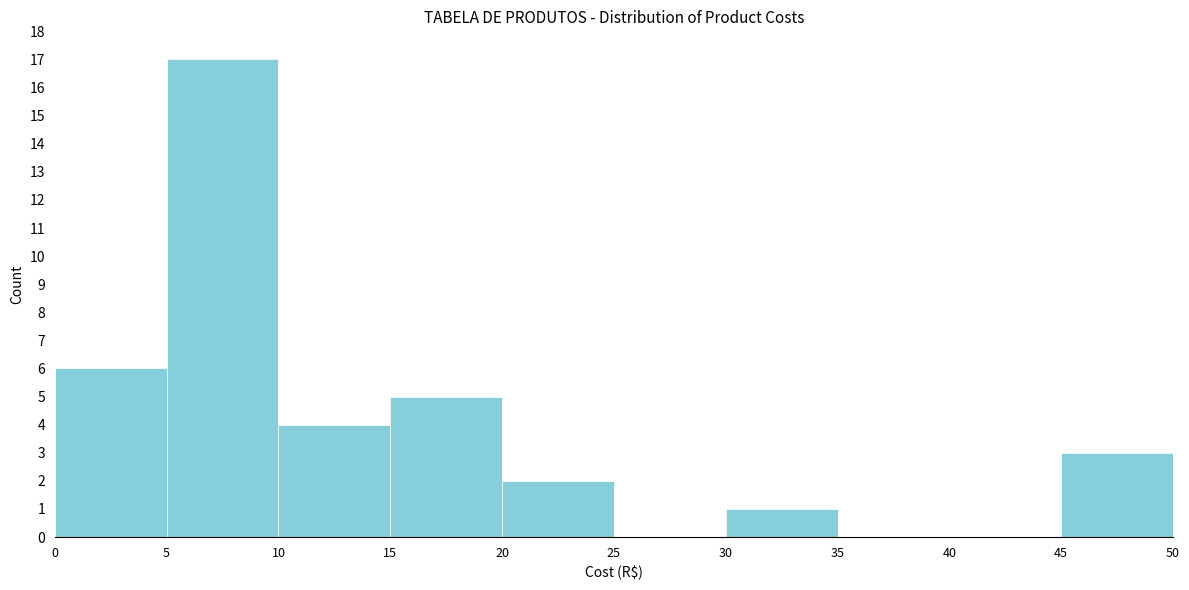

Which range on the x-axis has the tallest bar?

5 to 10